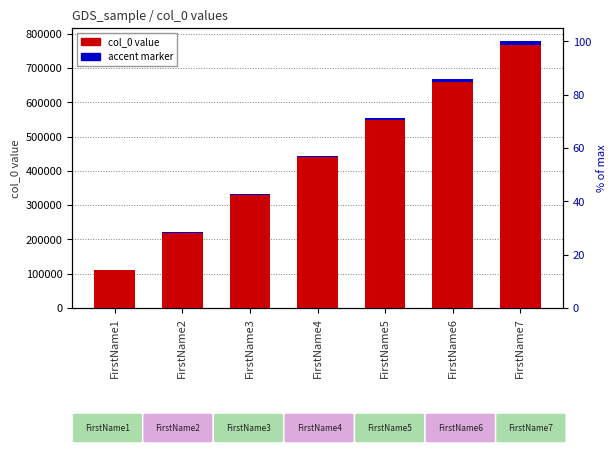

The chart shows a value of 111111 at FirstName1. True or false?

True